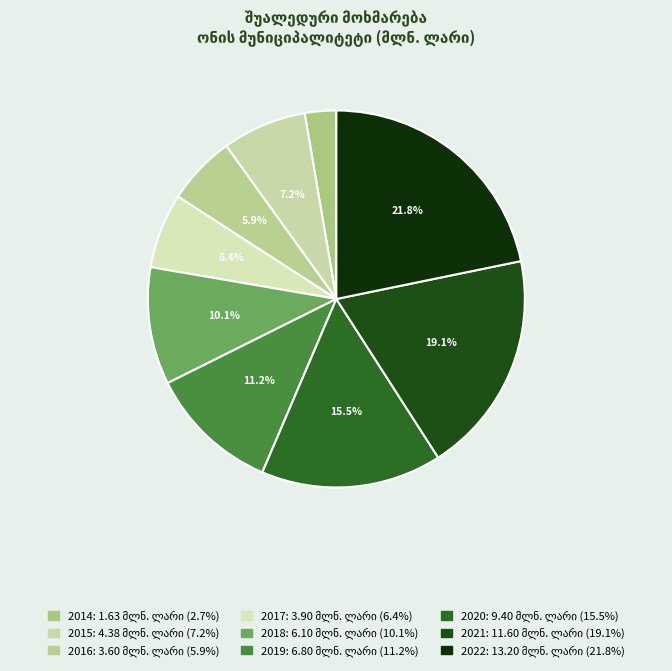

How many segments does this pie chart have?

9